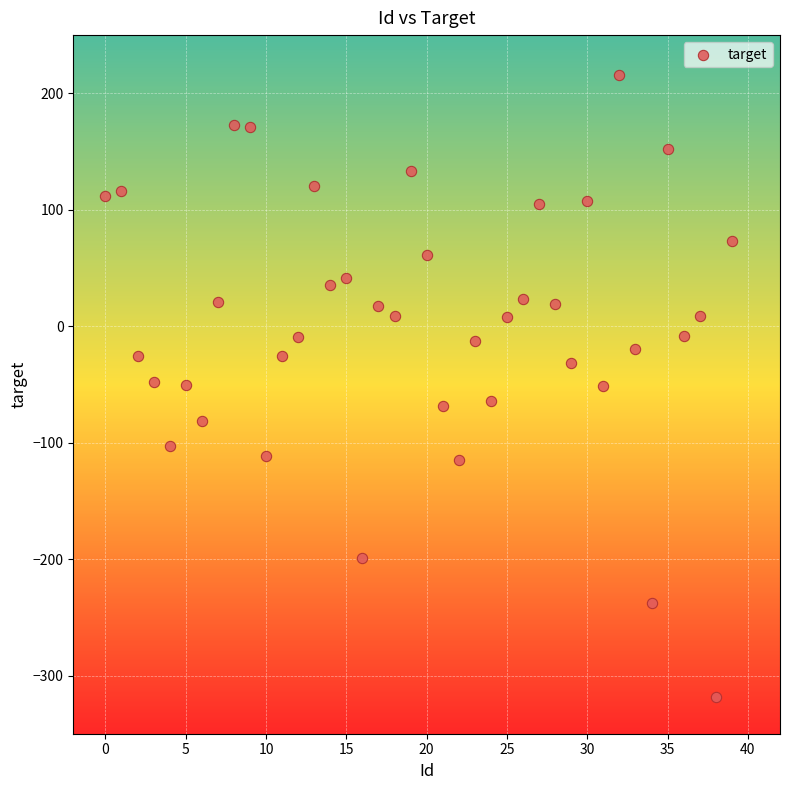

What is the range of Y values (max minus min)?

534.6